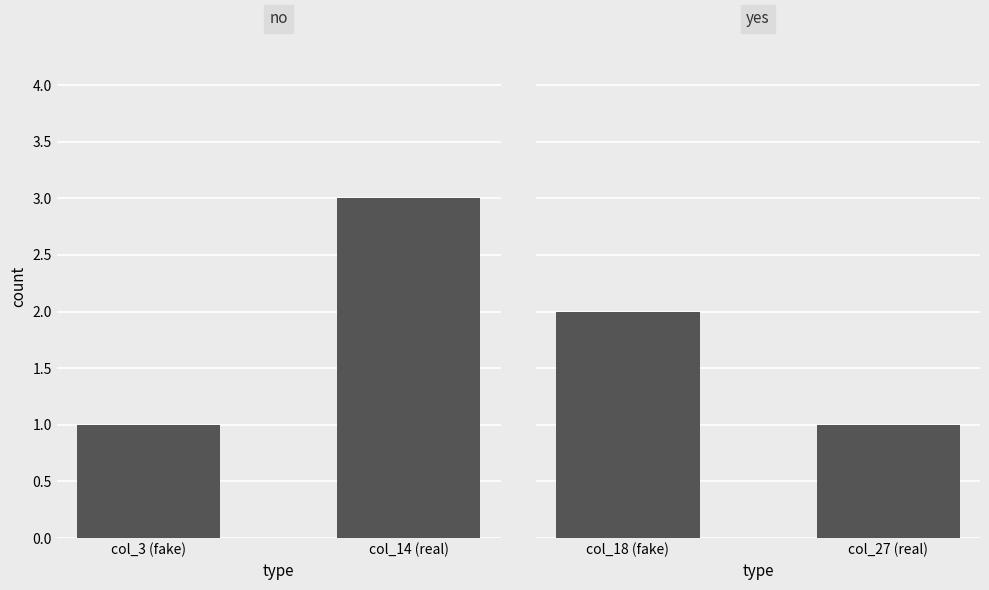

What is the average value of the no series?

2